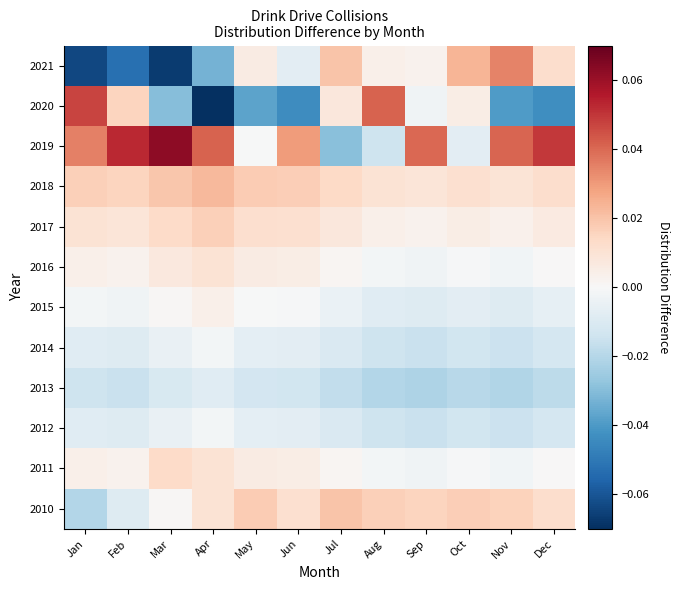

Rank the series at Oct from lowest to highest value.

2013, 2012, 2014, 2015, 2019, 2011, 2016, 2017, 2020, 2018, 2010, 2021